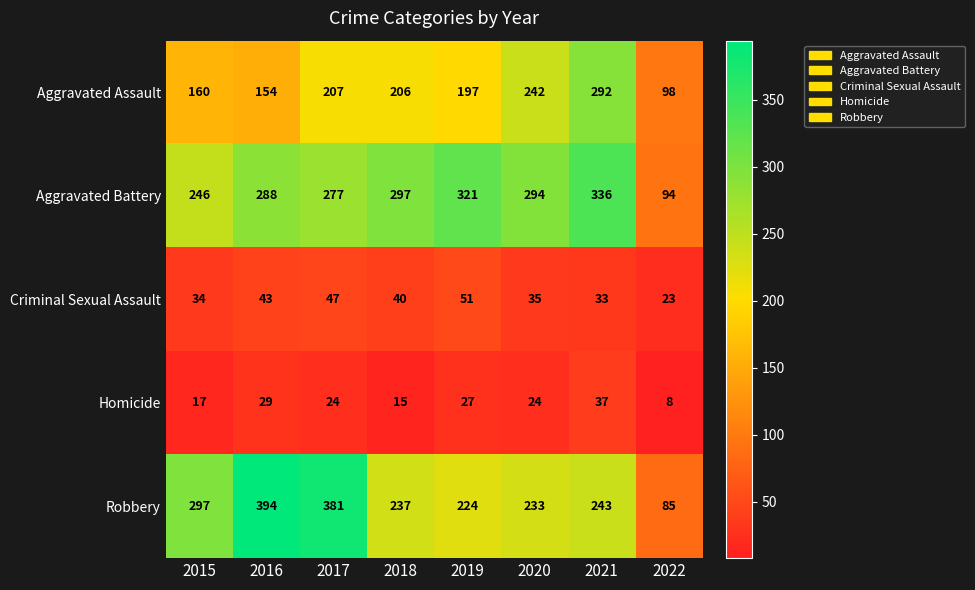

List the series in order of their peak value, highest first.

Robbery, Aggravated Battery, Aggravated Assault, Criminal Sexual Assault, Homicide